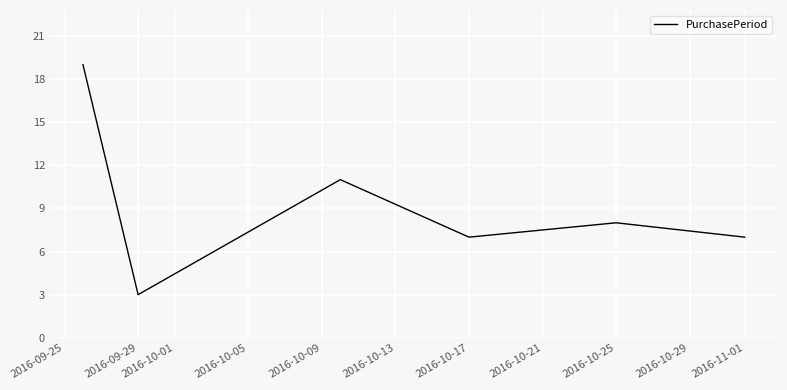

What is the smallest value displayed?

3